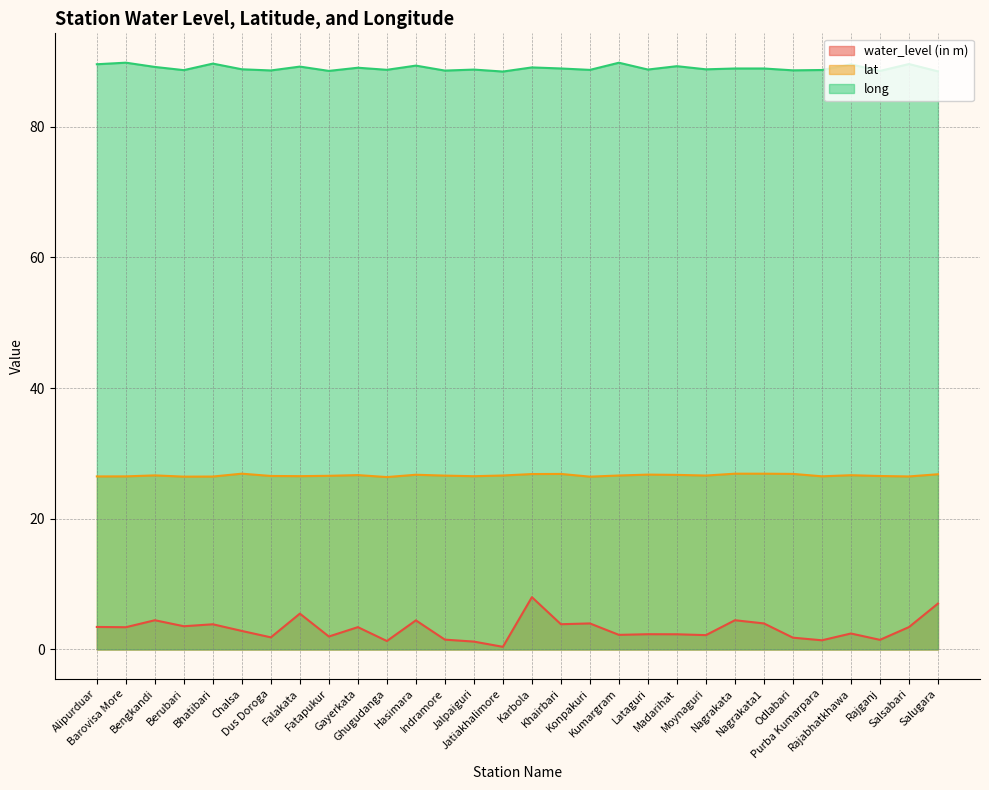

At which category is the sum across all series the highest?

Karbola